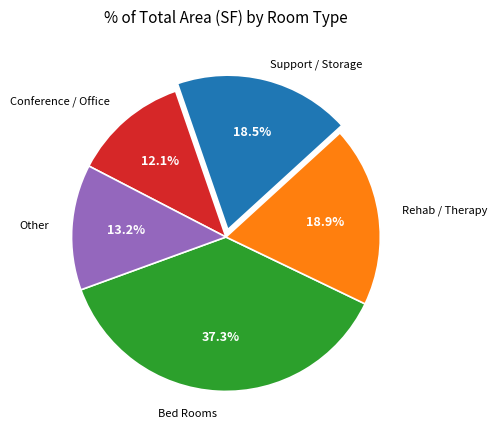

Is there any slice that represents more than half of the pie?

No